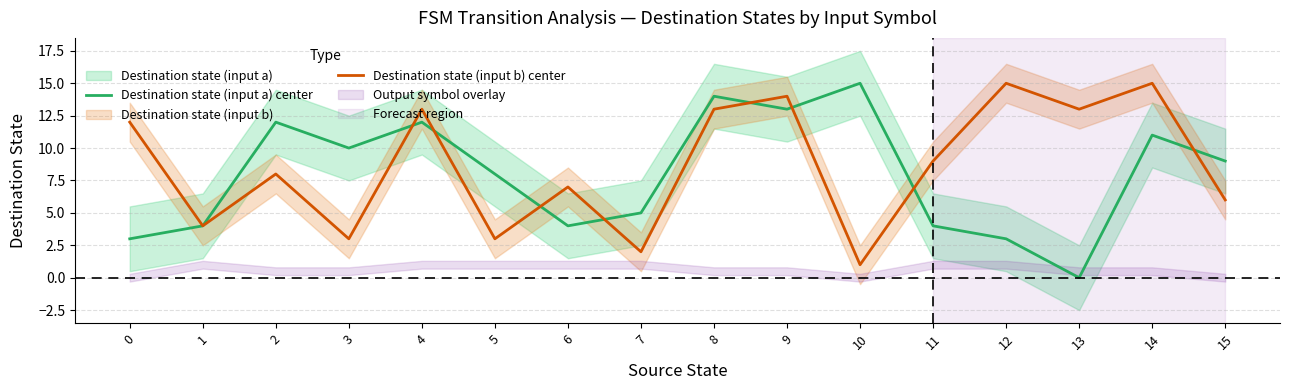

What is the sum of the Destination state (input b) center values at 0 and 12?

27